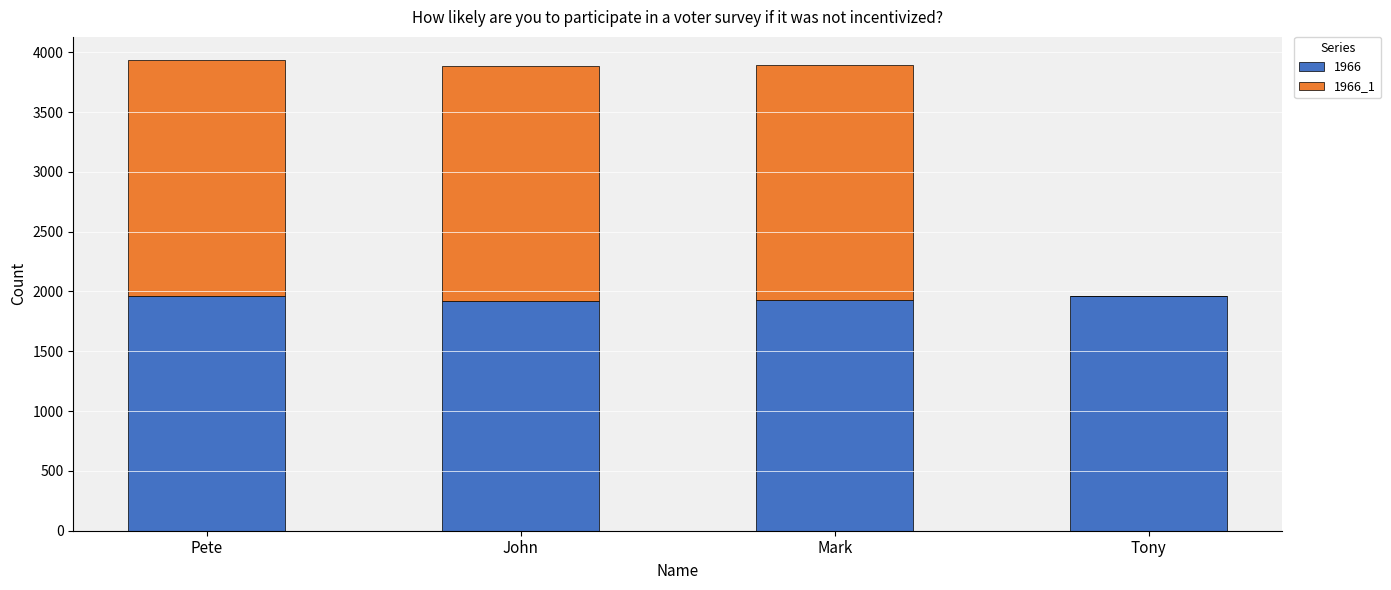

The value of 1966 at John is 923. True or false?

False